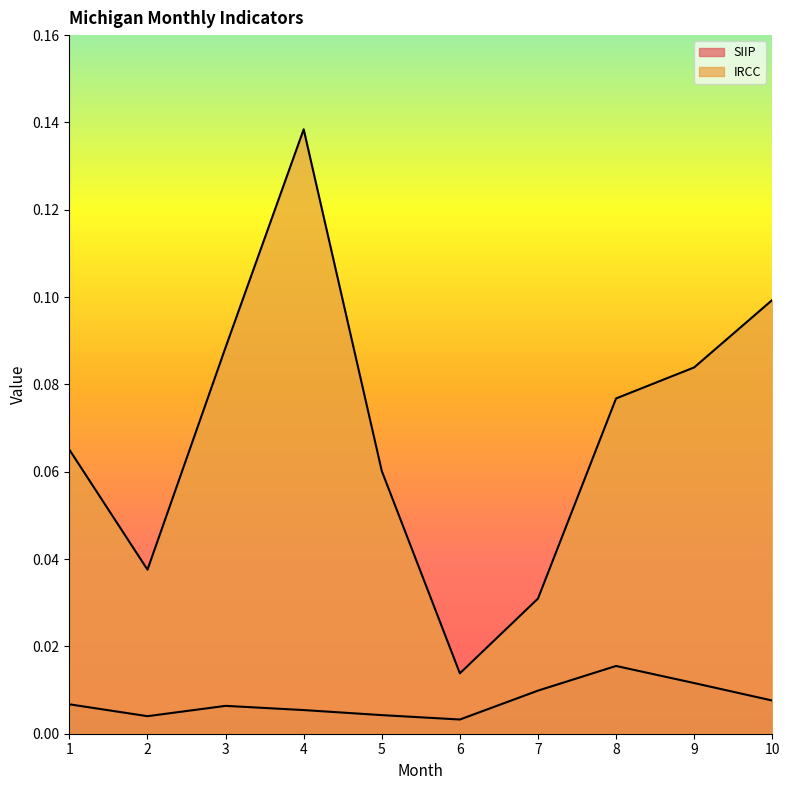

At how many categories does at least one series exceed 0?

10